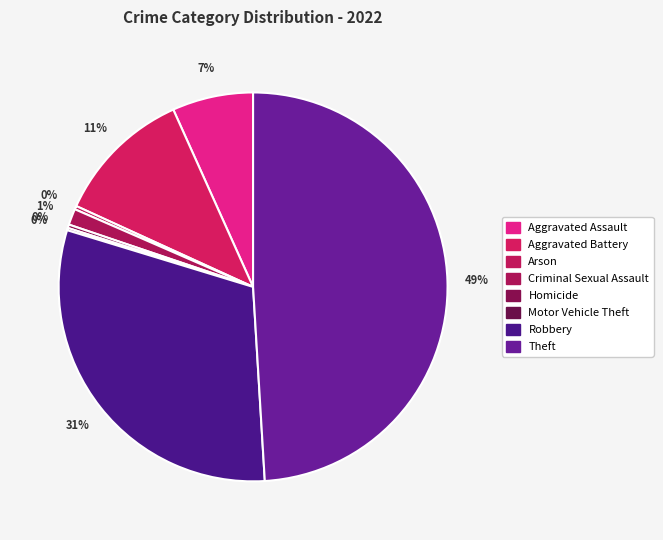

What portion of the pie excludes Aggravated Assault?

93.3%